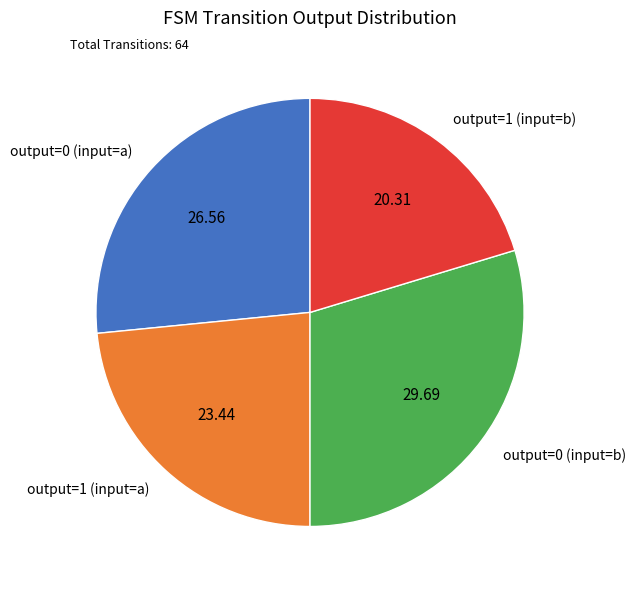

Is output=1 (input=a) the majority of the pie?

No